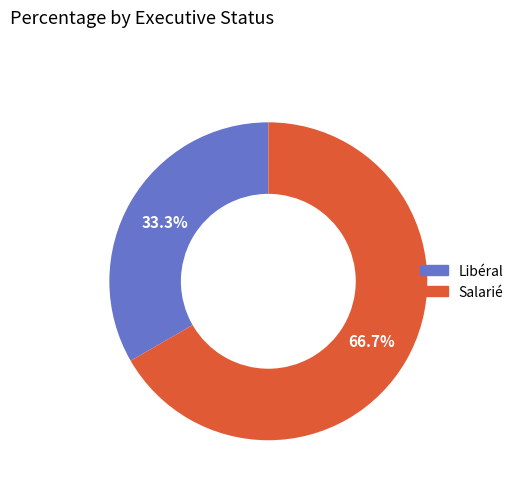

To the nearest percent, what is the difference between the Libéral and Salarié slice percentages?

33%